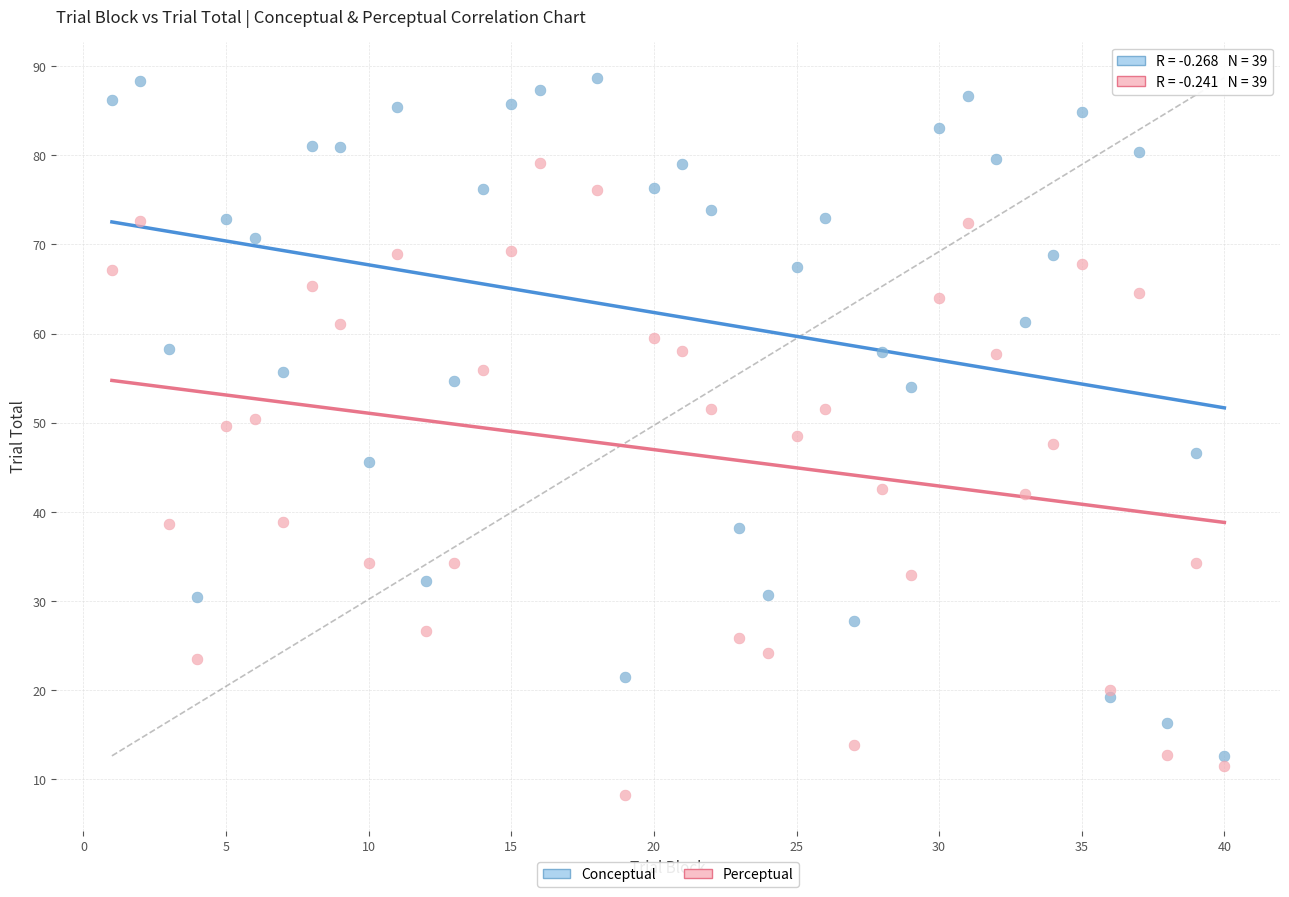

What is the X range (max minus min) for the scatter plot?

39.0